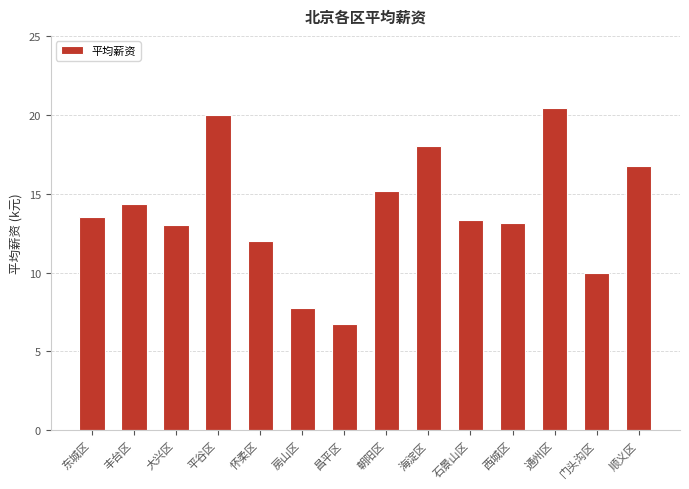

Approximately how many times larger is the value at 丰台区 compared to 平谷区?

0.7